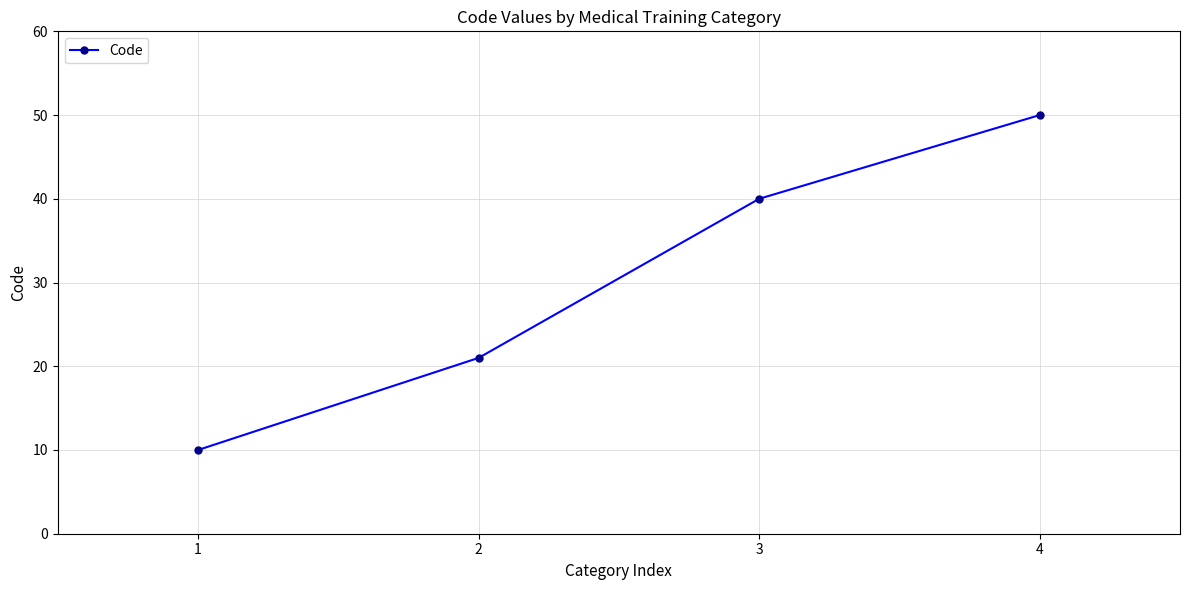

What is the difference between the values at 3 and 1?

30